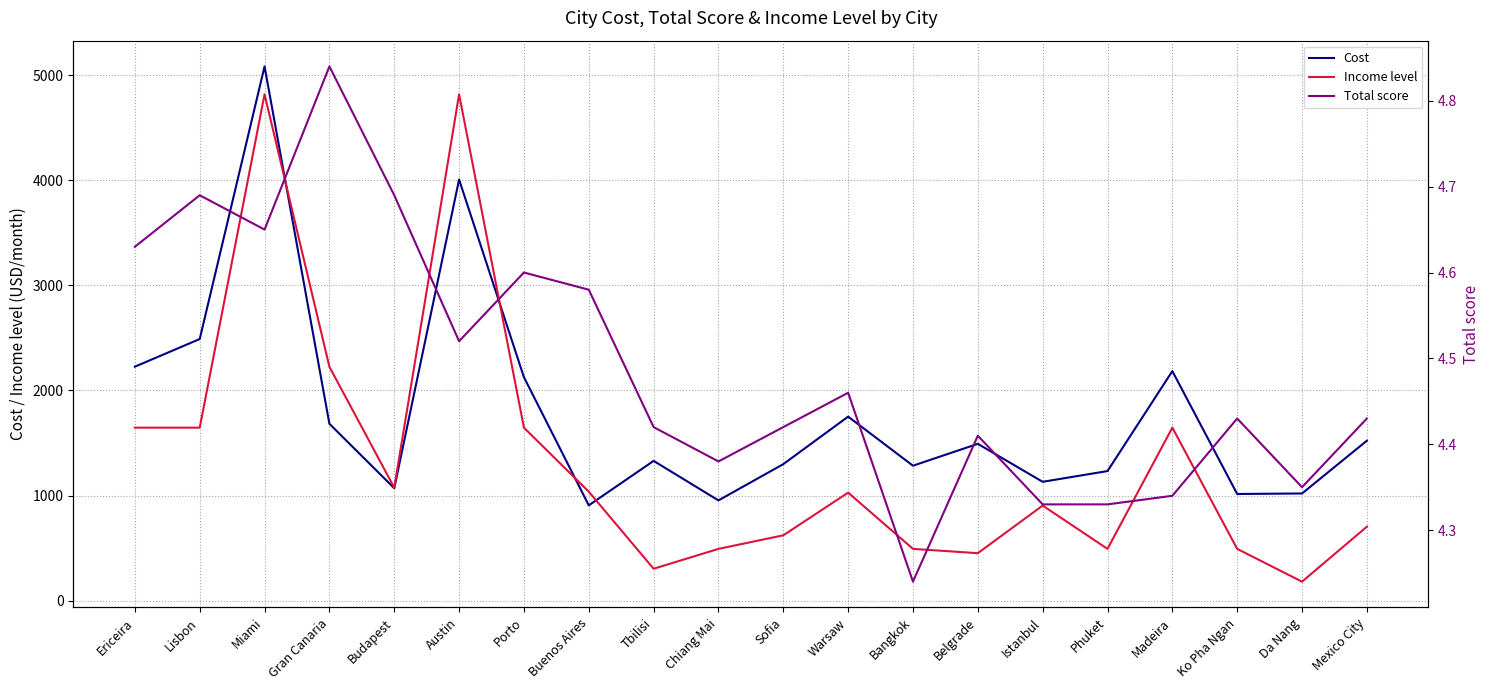

True or false: Cost and Total score intersect in this chart.

False